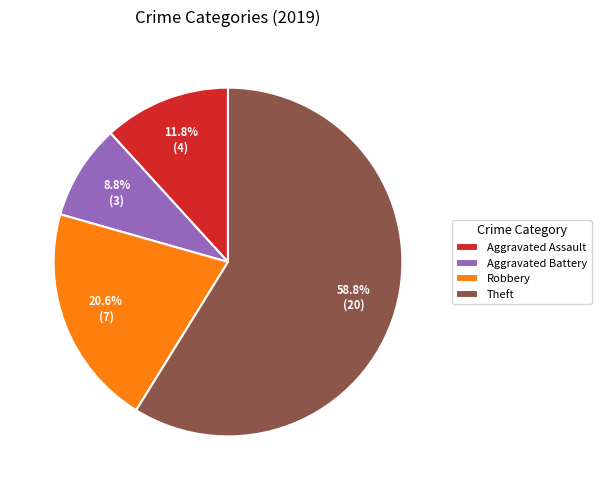

Combined, what portion of the pie is Theft and Robbery?

79.4%